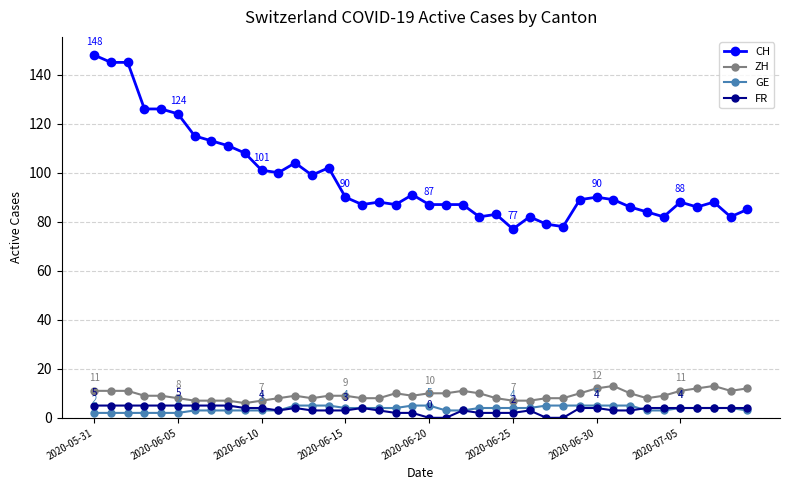

Which series has the widest spread of values?

CH